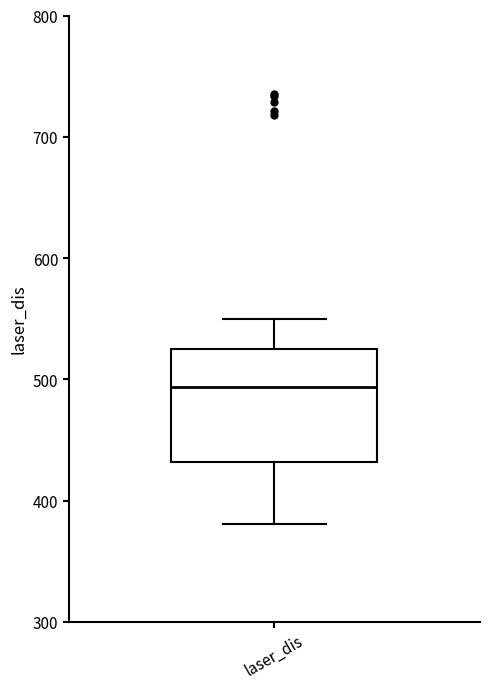

Transcribe this box plot: give where the median line is, the range the box spans, and where the two whiskers end, as read against the y-axis. The values are not printed on the chart, so give them approximately, as read against the axis.

median 490, box 430 to 530, whiskers 380 to 550